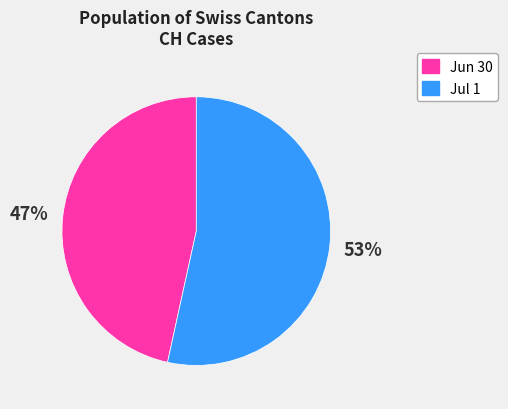

To the nearest percent, what is the average slice percentage?

50%